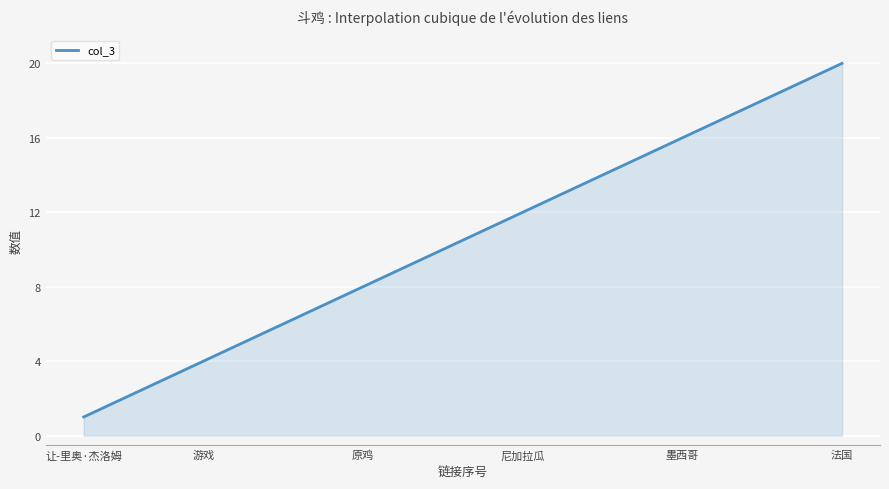

What is the difference between the maximum and minimum values?

19.0